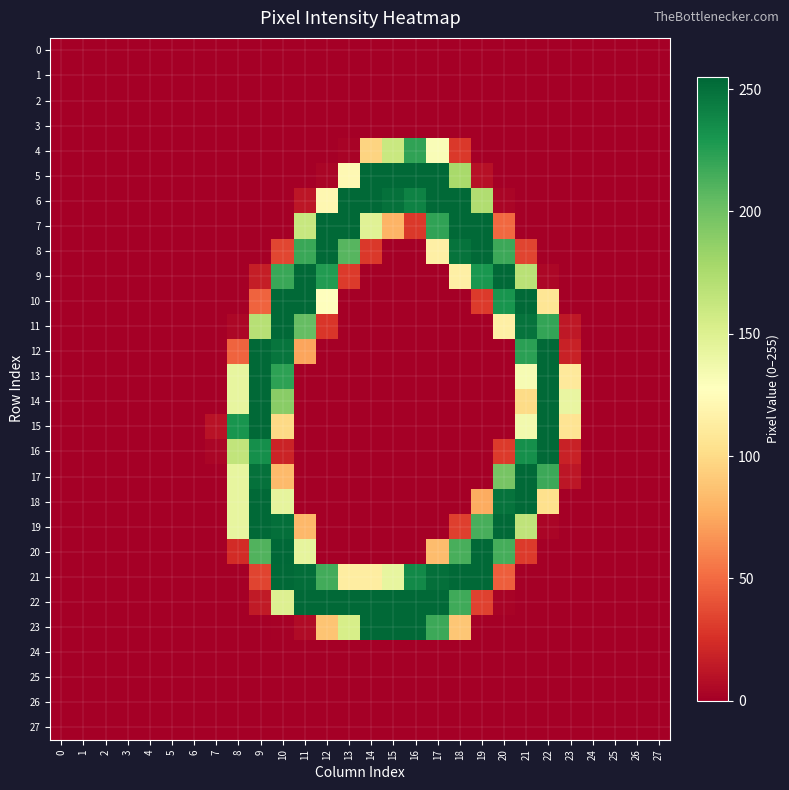

Reading left to right, list all the values displayed in this chart.

0: 0=0	1=0	2=0	3=0	4=0	5=0	6=0	7=0	8=0	9=0	10=0	11=0	12=0	13=0	14=0	15=0	16=0	17=0	18=0	19=0	20=0	21=0	22=0	23=0	24=0	25=0	26=0	27=0
1: 0=0	1=0	2=0	3=0	4=0	5=0	6=0	7=0	8=0	9=0	10=0	11=0	12=0	13=0	14=0	15=0	16=0	17=0	18=0	19=0	20=0	21=0	22=0	23=0	24=0	25=0	26=0	27=0
2: 0=0	1=0	2=0	3=0	4=0	5=0	6=0	7=0	8=0	9=0	10=0	11=0	12=0	13=0	14=0	15=0	16=0	17=0	18=0	19=0	20=0	21=0	22=0	23=0	24=0	25=0	26=0	27=0
3: 0=0	1=0	2=0	3=0	4=0	5=0	6=0	7=0	8=0	9=0	10=0	11=0	12=0	13=0	14=0	15=0	16=0	17=0	18=0	19=0	20=0	21=0	22=0	23=0	24=0	25=0	26=0	27=0
4: 0=0	1=0	2=0	3=0	4=0	5=0	6=0	7=0	8=0	9=0	10=0	11=0	12=0	13=2	14=96	15=161	16=222	17=131	18=29	19=0	20=0	21=0	22=0	23=0	24=0	25=0	26=0	27=0
5: 0=0	1=0	2=0	3=0	4=0	5=0	6=0	7=0	8=0	9=0	10=0	11=0	12=3	13=122	14=254	15=254	16=254	17=254	18=177	19=9	20=0	21=0	22=0	23=0	24=0	25=0	26=0	27=0
6: 0=0	1=0	2=0	3=0	4=0	5=0	6=0	7=0	8=0	9=0	10=0	11=12	12=121	13=254	14=254	15=250	16=241	17=254	18=254	19=173	20=3	21=0	22=0	23=0	24=0	25=0	26=0	27=0
7: 0=0	1=0	2=0	3=0	4=0	5=0	6=0	7=0	8=0	9=0	10=0	11=162	12=254	13=254	14=148	15=80	16=29	17=222	18=254	19=254	20=49	21=0	22=0	23=0	24=0	25=0	26=0	27=0
8: 0=0	1=0	2=0	3=0	4=0	5=0	6=0	7=0	8=0	9=0	10=35	11=219	12=254	13=209	14=29	15=0	16=0	17=115	18=249	19=254	20=218	21=34	22=0	23=0	24=0	25=0	26=0	27=0
9: 0=0	1=0	2=0	3=0	4=0	5=0	6=0	7=0	8=0	9=16	10=219	11=254	12=227	13=30	14=0	15=0	16=0	17=0	18=115	19=230	20=254	21=169	22=4	23=0	24=0	25=0	26=0	27=0
10: 0=0	1=0	2=0	3=0	4=0	5=0	6=0	7=0	8=0	9=47	10=254	11=254	12=128	13=0	14=0	15=0	16=0	17=0	18=0	19=30	20=231	21=254	22=107	23=0	24=0	25=0	26=0	27=0
11: 0=0	1=0	2=0	3=0	4=0	5=0	6=0	7=0	8=4	9=170	10=254	11=204	12=28	13=0	14=0	15=0	16=0	17=0	18=0	19=0	20=115	21=249	22=221	23=13	24=0	25=0	26=0	27=0
12: 0=0	1=0	2=0	3=0	4=0	5=0	6=0	7=0	8=47	9=254	10=248	11=73	12=0	13=0	14=0	15=0	16=0	17=0	18=0	19=0	20=0	21=224	22=254	23=18	24=0	25=0	26=0	27=0
13: 0=0	1=0	2=0	3=0	4=0	5=0	6=0	7=0	8=143	9=254	10=223	11=0	12=0	13=0	14=0	15=0	16=0	17=0	18=0	19=0	20=0	21=133	22=254	23=110	24=0	25=0	26=0	27=0
14: 0=0	1=0	2=0	3=0	4=0	5=0	6=0	7=0	8=143	9=254	10=190	11=0	12=0	13=0	14=0	15=0	16=0	17=0	18=0	19=0	20=0	21=100	22=254	23=142	24=0	25=0	26=0	27=0
15: 0=0	1=0	2=0	3=0	4=0	5=0	6=0	7=10	8=231	9=254	10=99	11=0	12=0	13=0	14=0	15=0	16=0	17=0	18=0	19=0	20=0	21=136	22=254	23=106	24=0	25=0	26=0	27=0
16: 0=0	1=0	2=0	3=0	4=0	5=0	6=0	7=3	8=165	9=234	10=19	11=0	12=0	13=0	14=0	15=0	16=0	17=0	18=0	19=0	20=30	21=234	22=254	23=18	24=0	25=0	26=0	27=0
17: 0=0	1=0	2=0	3=0	4=0	5=0	6=0	7=0	8=143	9=250	10=83	11=0	12=0	13=0	14=0	15=0	16=0	17=0	18=0	19=0	20=197	21=254	22=218	23=12	24=0	25=0	26=0	27=0
18: 0=0	1=0	2=0	3=0	4=0	5=0	6=0	7=0	8=143	9=254	10=144	11=0	12=0	13=0	14=0	15=0	16=0	17=0	18=0	19=76	20=249	21=254	22=103	23=0	24=0	25=0	26=0	27=0
19: 0=0	1=0	2=0	3=0	4=0	5=0	6=0	7=0	8=143	9=254	10=251	11=82	12=0	13=0	14=0	15=0	16=0	17=0	18=32	19=214	20=254	21=166	22=3	23=0	24=0	25=0	26=0	27=0
20: 0=0	1=0	2=0	3=0	4=0	5=0	6=0	7=0	8=23	9=211	10=255	11=144	12=0	13=0	14=0	15=0	16=0	17=84	18=214	19=254	20=215	21=30	22=0	23=0	24=0	25=0	26=0	27=0
21: 0=0	1=0	2=0	3=0	4=0	5=0	6=0	7=0	8=0	9=34	10=254	11=252	12=216	13=113	14=113	15=143	16=237	17=251	18=254	19=254	20=45	21=0	22=0	23=0	24=0	25=0	26=0	27=0
22: 0=0	1=0	2=0	3=0	4=0	5=0	6=0	7=0	8=0	9=14	10=150	11=254	12=254	13=254	14=254	15=254	16=254	17=254	18=217	19=33	20=2	21=0	22=0	23=0	24=0	25=0	26=0	27=0
23: 0=0	1=0	2=0	3=0	4=0	5=0	6=0	7=0	8=0	9=0	10=1	11=6	12=88	13=154	14=254	15=254	16=254	17=218	18=89	19=0	20=0	21=0	22=0	23=0	24=0	25=0	26=0	27=0
24: 0=0	1=0	2=0	3=0	4=0	5=0	6=0	7=0	8=0	9=0	10=0	11=0	12=0	13=0	14=0	15=0	16=0	17=0	18=0	19=0	20=0	21=0	22=0	23=0	24=0	25=0	26=0	27=0
25: 0=0	1=0	2=0	3=0	4=0	5=0	6=0	7=0	8=0	9=0	10=0	11=0	12=0	13=0	14=0	15=0	16=0	17=0	18=0	19=0	20=0	21=0	22=0	23=0	24=0	25=0	26=0	27=0
26: 0=0	1=0	2=0	3=0	4=0	5=0	6=0	7=0	8=0	9=0	10=0	11=0	12=0	13=0	14=0	15=0	16=0	17=0	18=0	19=0	20=0	21=0	22=0	23=0	24=0	25=0	26=0	27=0
27: 0=0	1=0	2=0	3=0	4=0	5=0	6=0	7=0	8=0	9=0	10=0	11=0	12=0	13=0	14=0	15=0	16=0	17=0	18=0	19=0	20=0	21=0	22=0	23=0	24=0	25=0	26=0	27=0